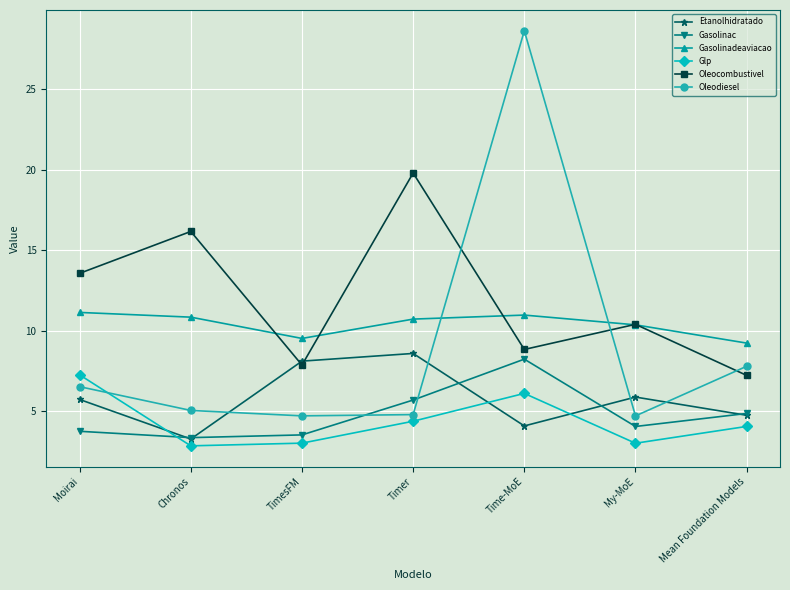

Rank the series by their maximum value, from highest to lowest.

Oleodiesel, Oleocombustivel, Gasolinadeaviacao, Etanolhidratado, Gasolinac, Glp